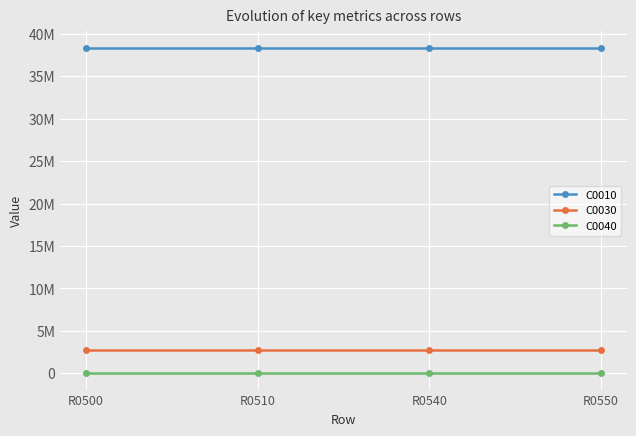

What are all the series names shown in the legend?

C0010, C0030, C0040